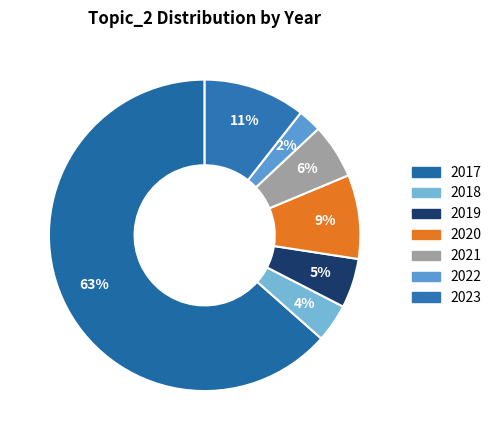

Does any single category account for the majority?

Yes